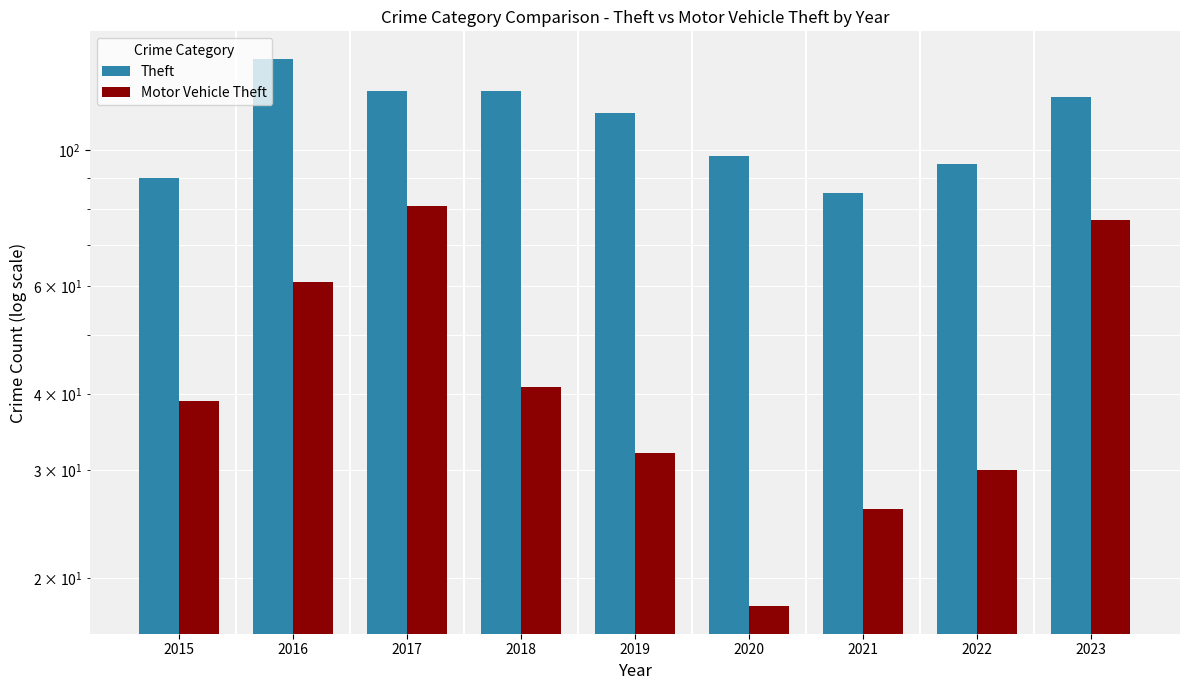

At which category is the sum across all series the highest?

2017